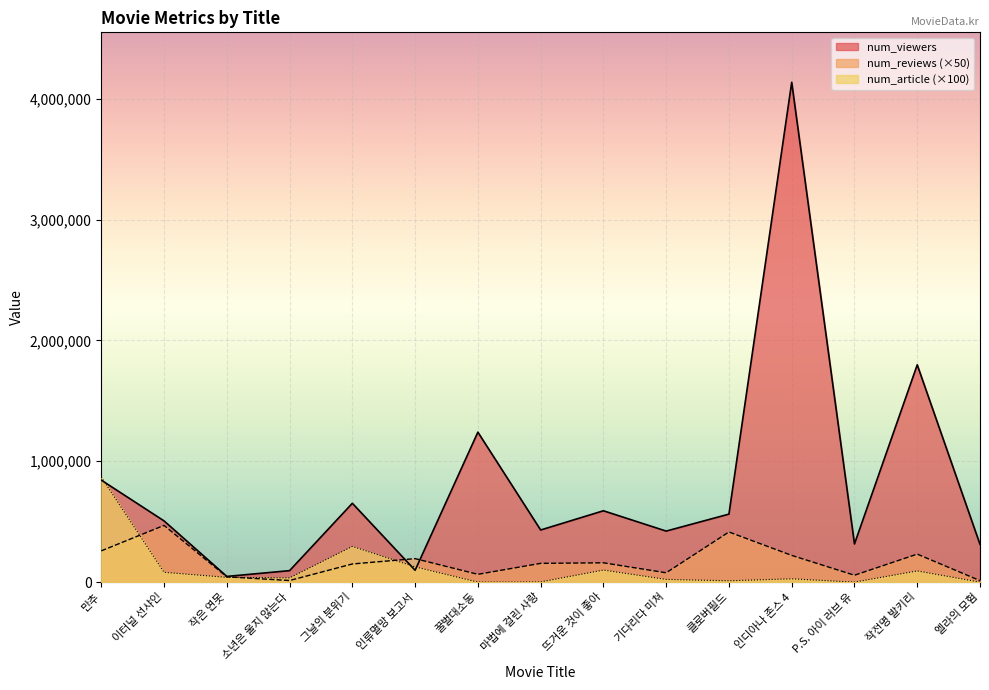

Reading left to right, transcribe all the data shown in this chart.

num_viewers: 844103	506609	47160	94993	652453	97916	1240953	431376	590409	422363	562764	4136101	315863	1798205	312640
num_reviews: 258750	469400	43650	13300	150250	194400	64550	155250	159900	77350	414950	221200	57000	231850	12400
num_article: 869200	81200	39300	35200	295300	126300	0	1700	99700	22500	11100	27300	0	92500	0